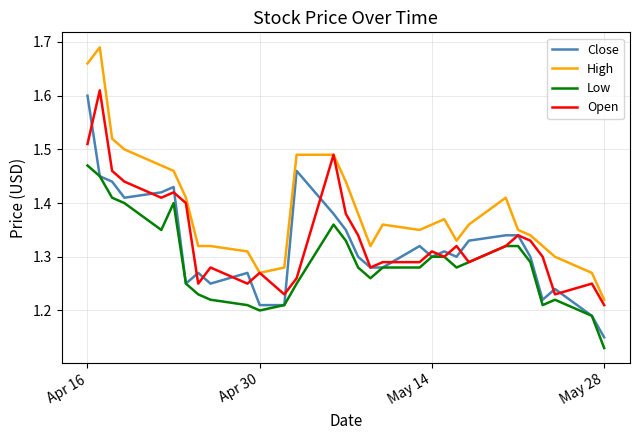

Which series has the largest total across all categories?

High